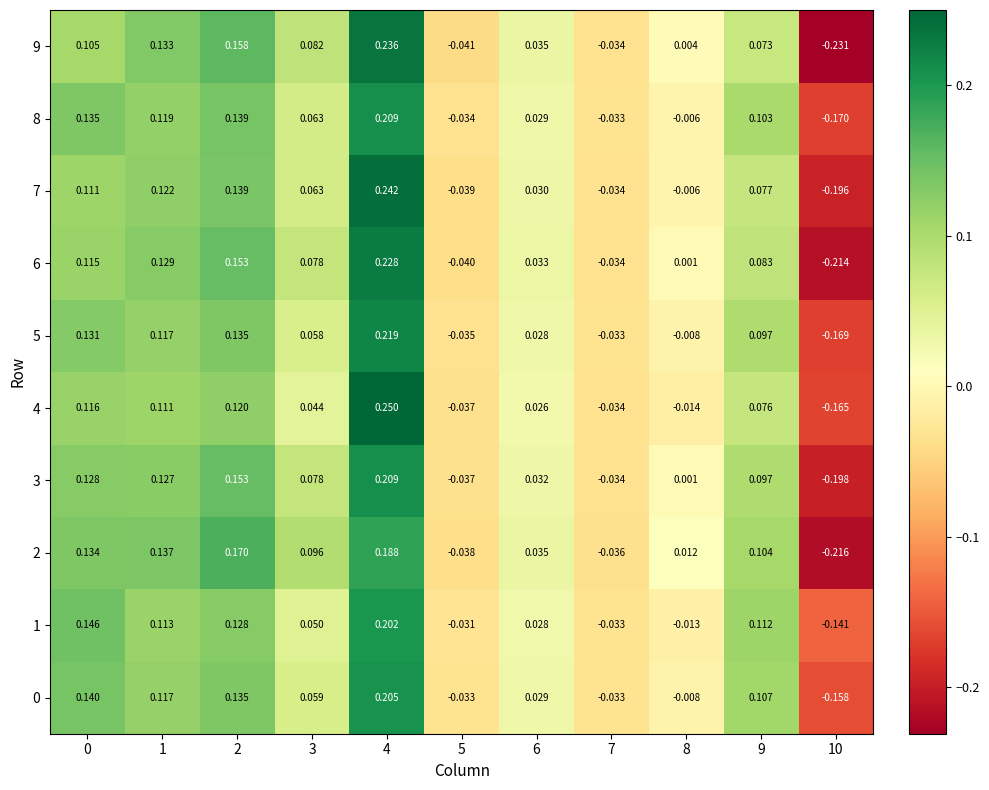

Is the value of 7 at 3 greater than the value of 2 at 2?

No